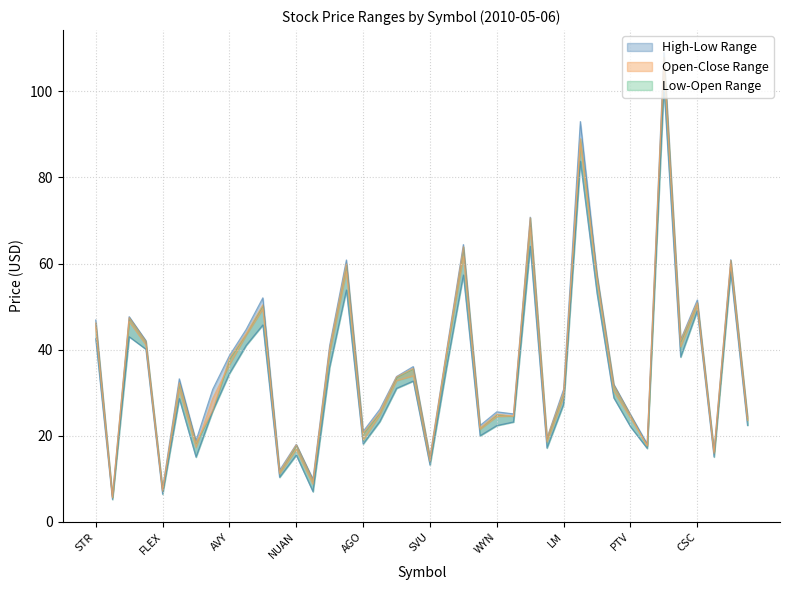

List the labels in order of High value, largest first.

GWW, MLM, WAT, COL, DLTR, PVH, CNI, ALV, CSC, DTE, STR, APH, EQT, AON, CYH, HAS, AVY, L, SBAC, RCL, MHP, LM, FIS, MDR, WYN, NVLS, PTV, CCJ, TOL, AGO, AMLN, BEXP, IAG, NUAN, TLM, SVU, SLM, MTG, FLEX, LSI